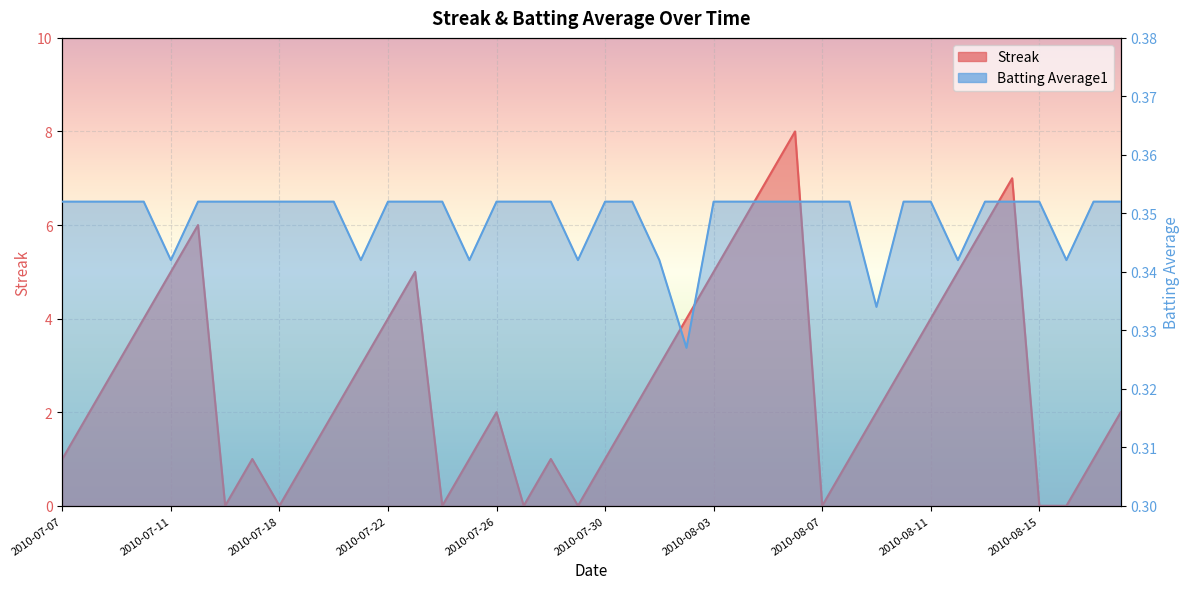

Rank the series by their maximum value, from highest to lowest.

Streak, Batting Average1